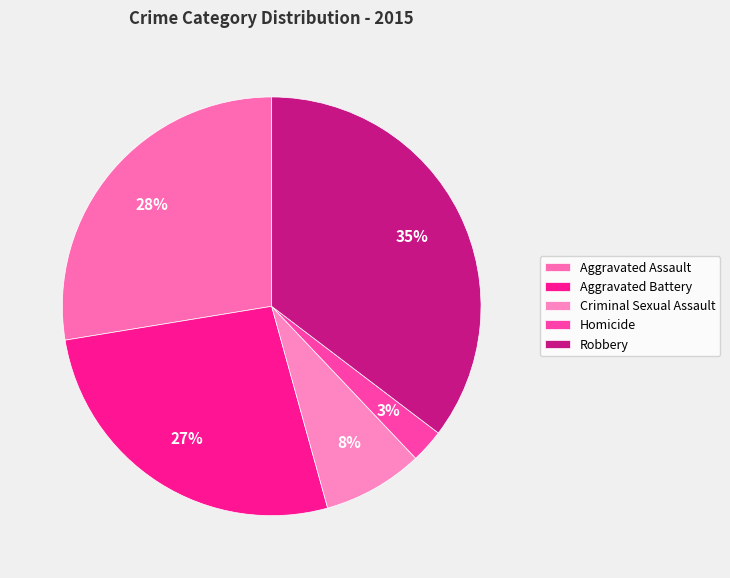

How many slices are in this pie chart?

5